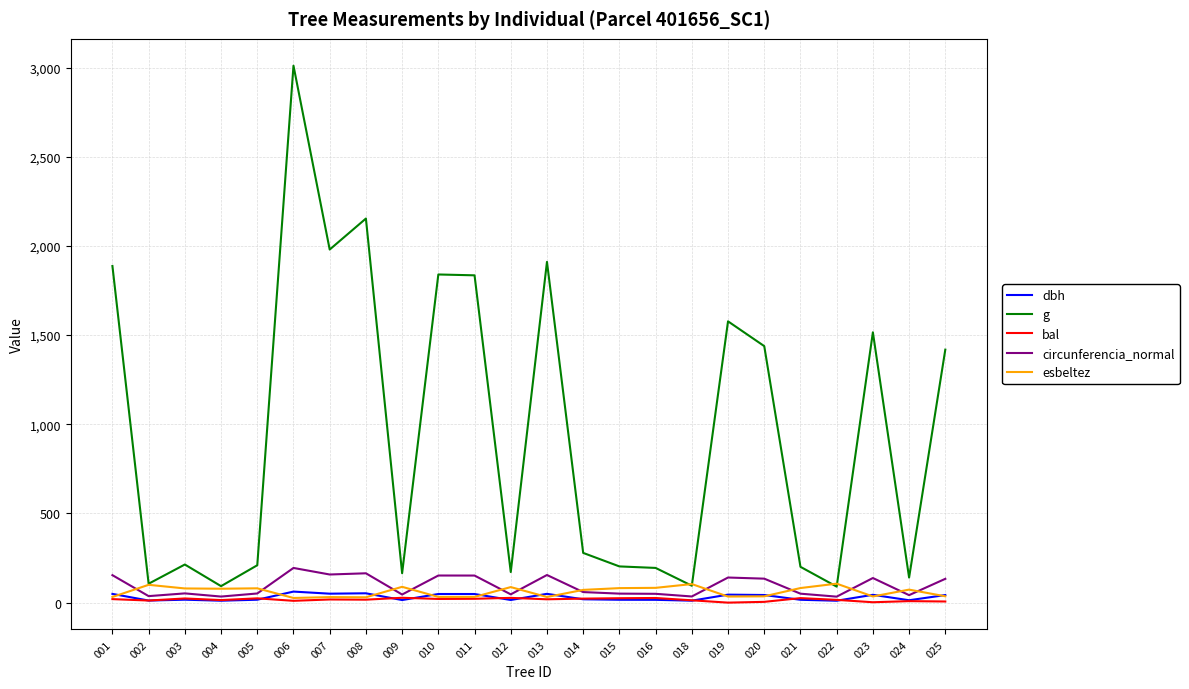

The value of g at 006 is 3010.9. True or false?

True